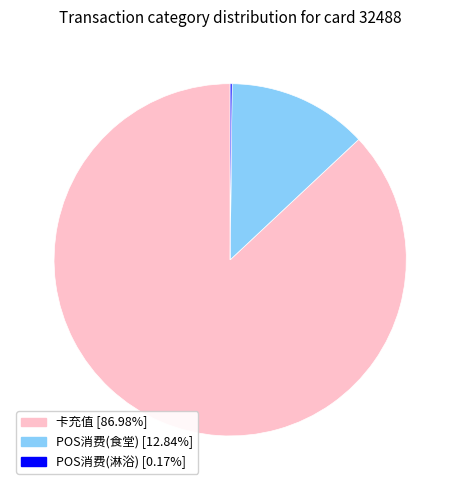

Is there any slice that represents more than half of the pie?

Yes